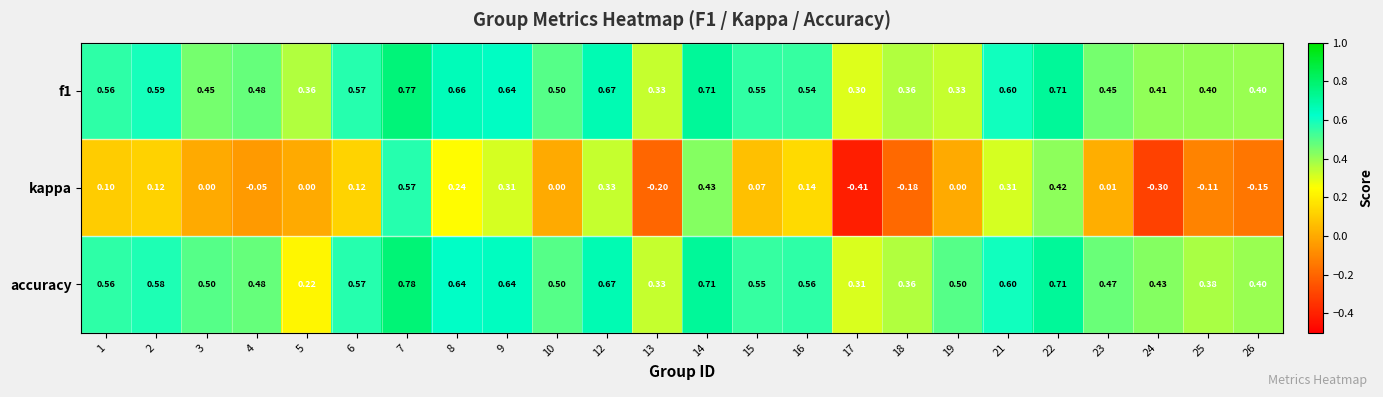

At how many categories does at least one series exceed 0?

24